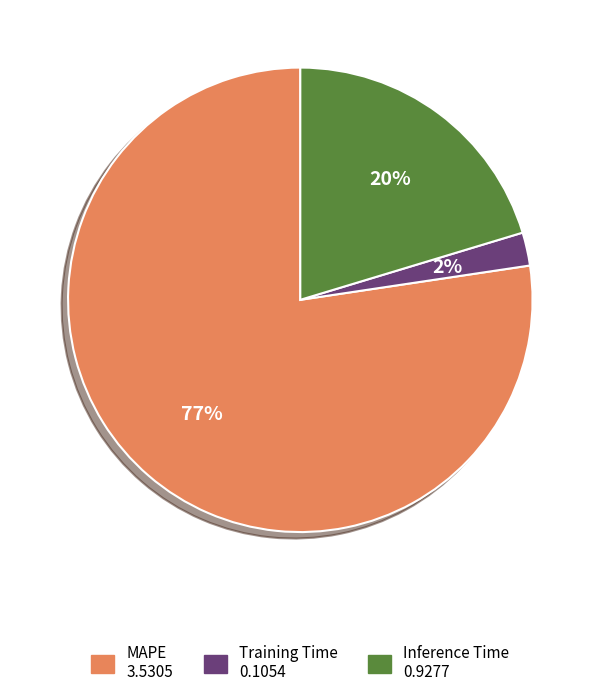

Does any single category account for the majority?

Yes